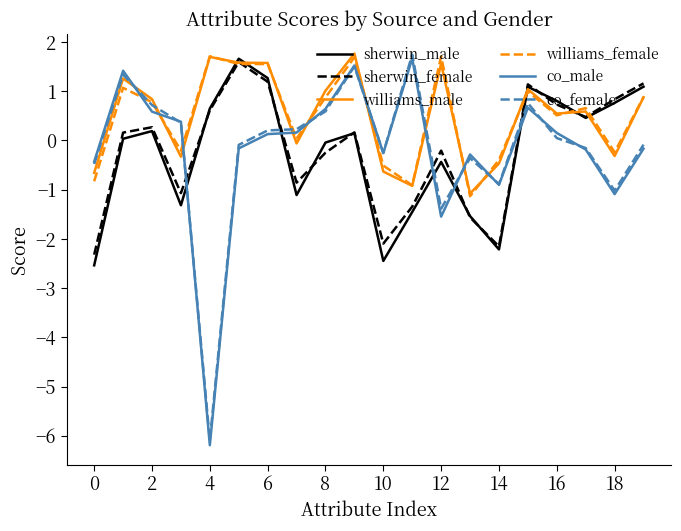

Which series has the largest range (max minus min)?

co_male